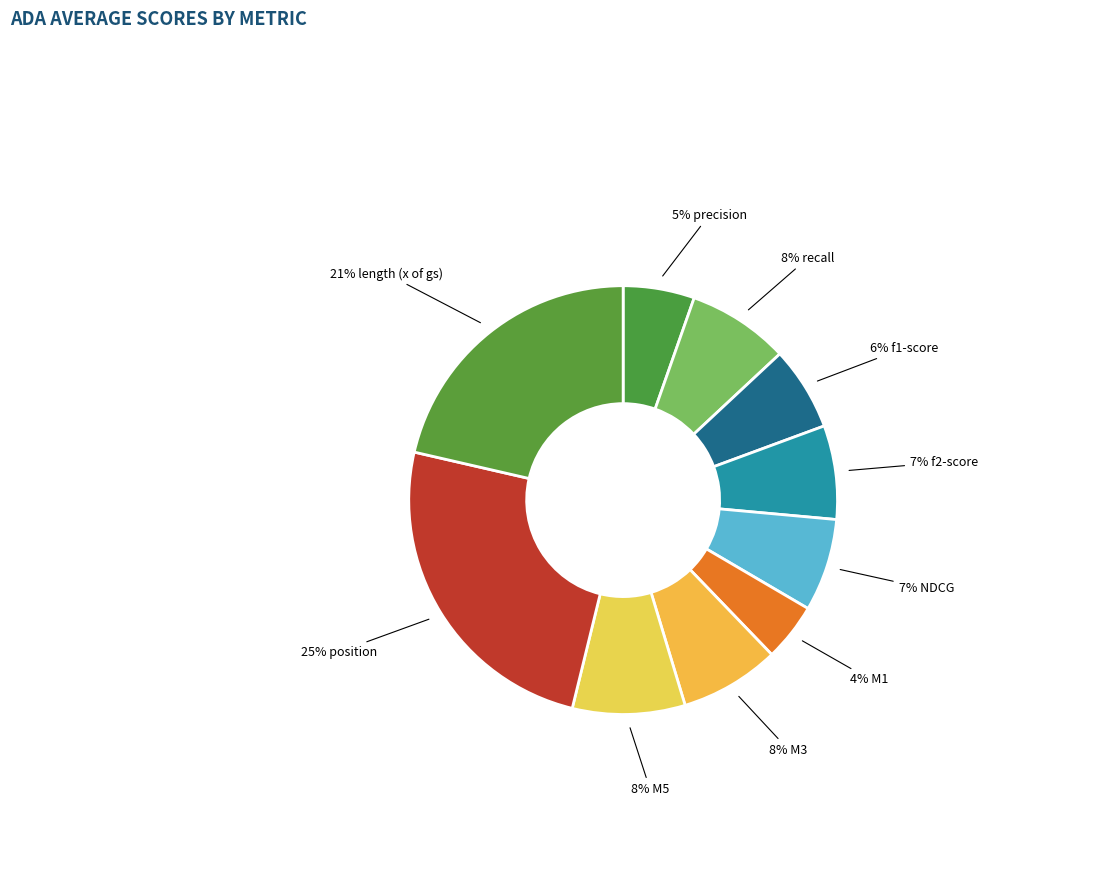

Count the number of slices in the pie.

10